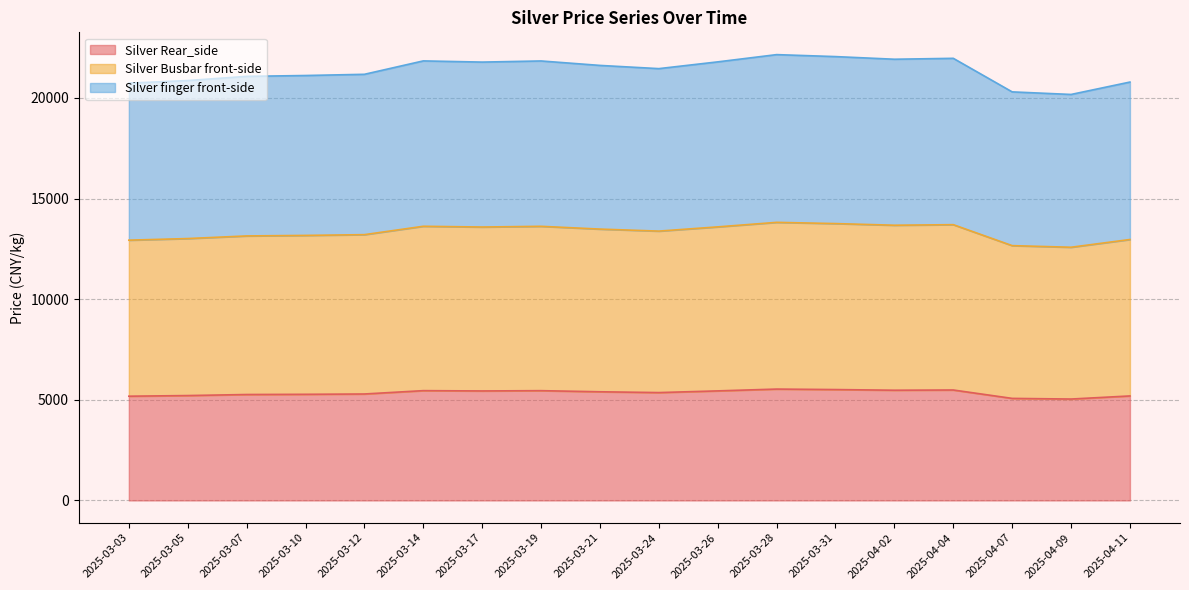

True or false: Silver finger front-side and Silver Rear_side cross at least once.

False